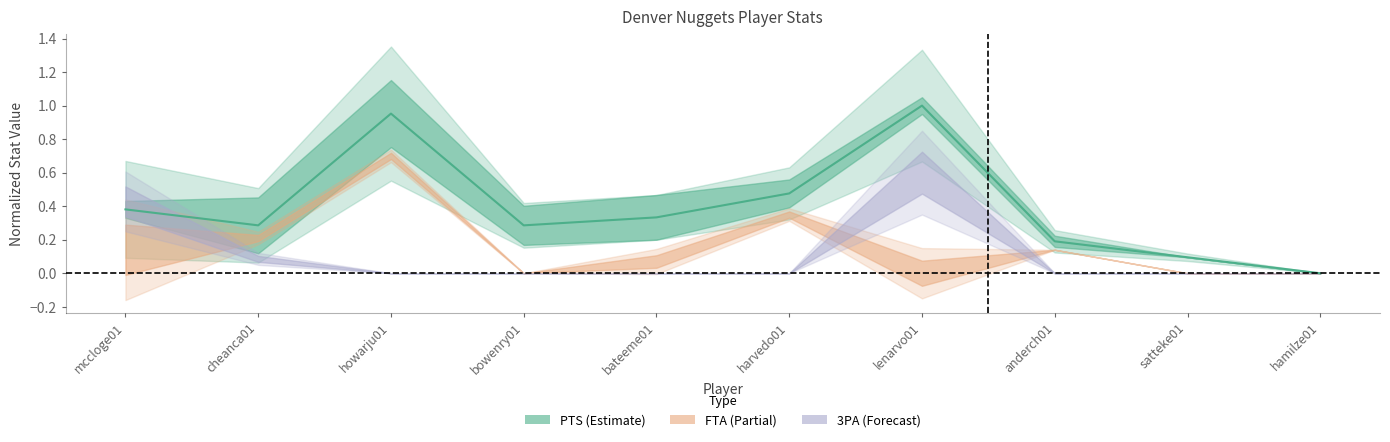

Does the chart have visible grid lines?

No